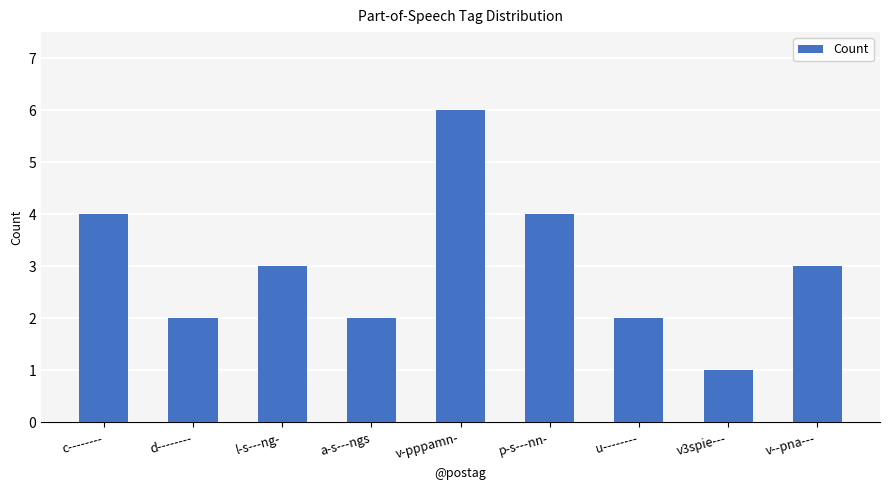

What is the label of the 2nd bar from the right?

v3spie---